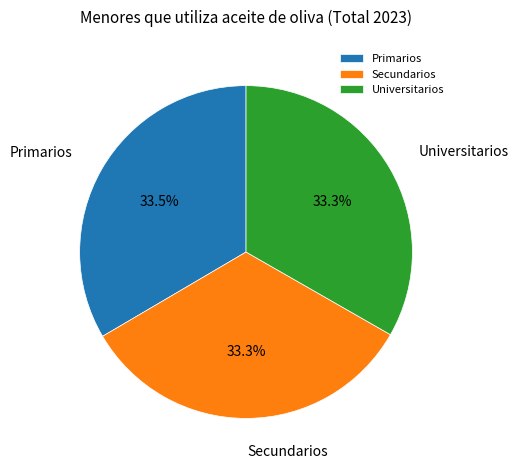

Is there any slice that represents more than half of the pie?

No